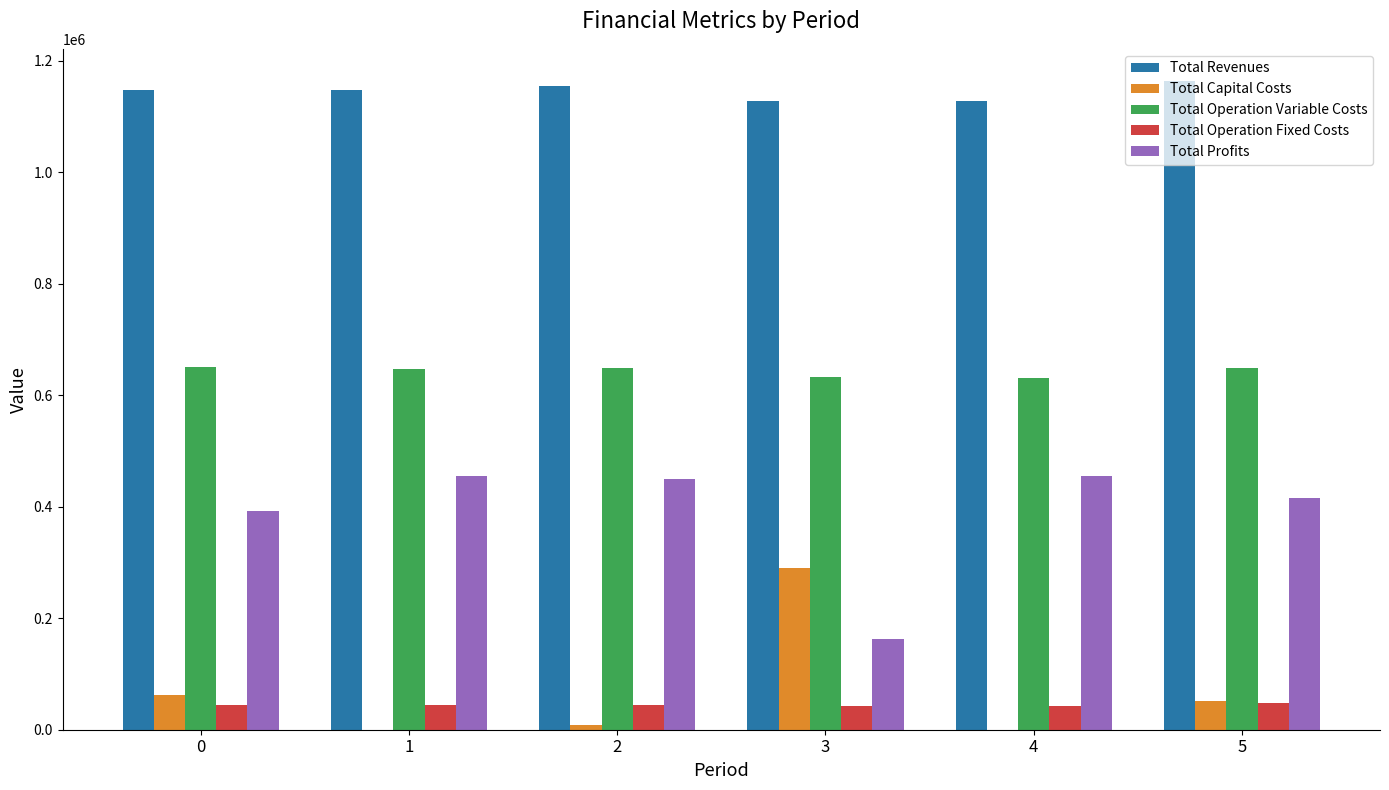

What is the spread (max minus min) of values at 1?

1147167.2